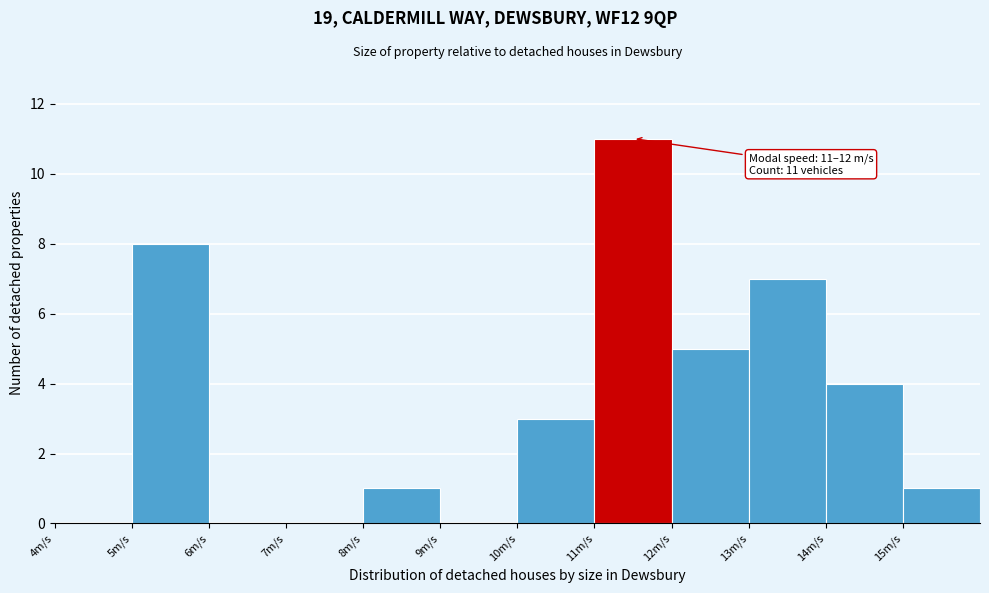

Over which range of the x-axis is the bar tallest?

11 to 12